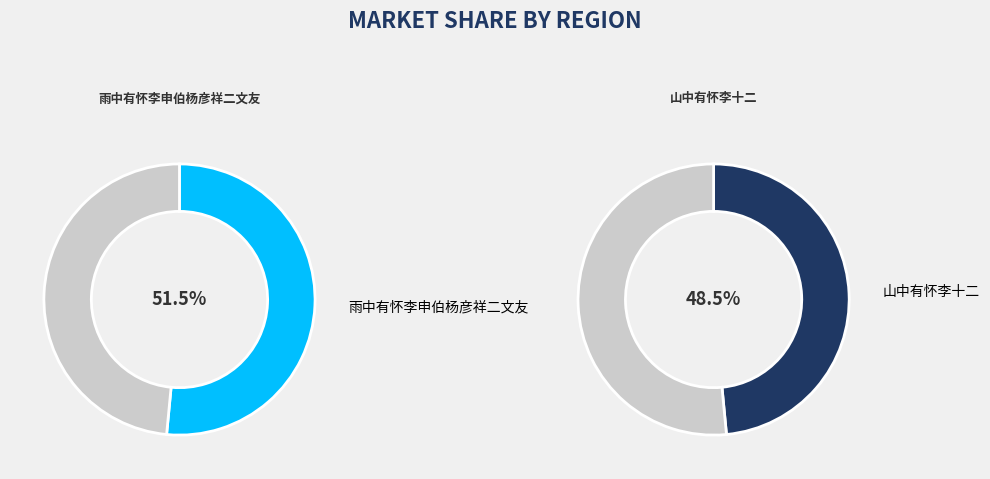

Rank the categories by value from highest to lowest.

雨中有怀李申伯杨彦祥二文友, 山中有怀李十二